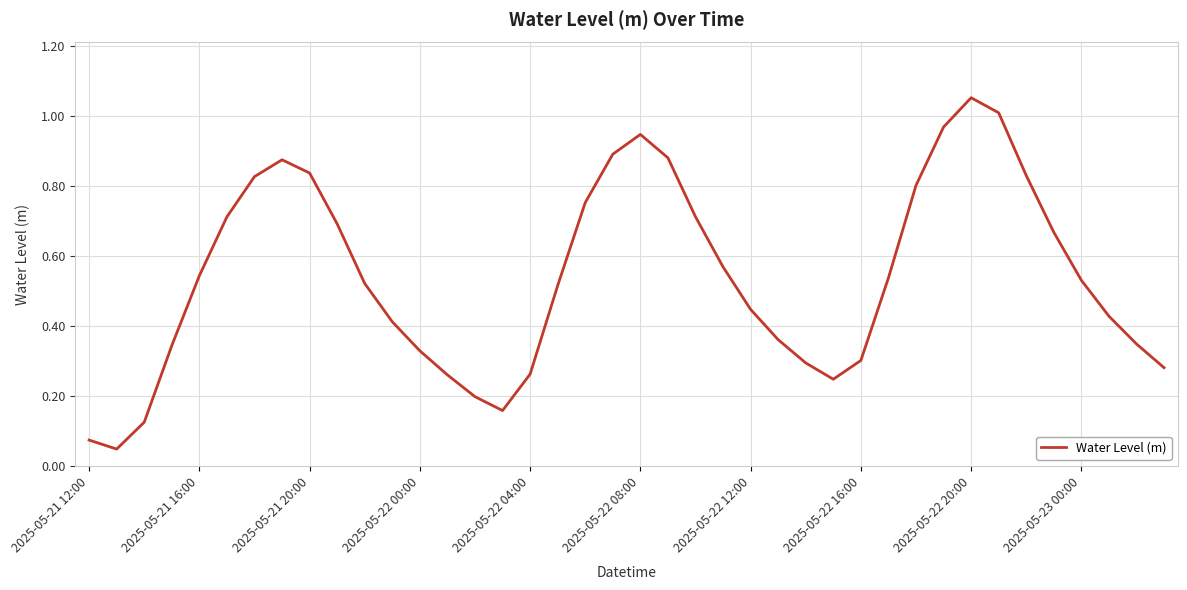

The chart shows a value of 0.1 at 2025-05-22 12:00. True or false?

False